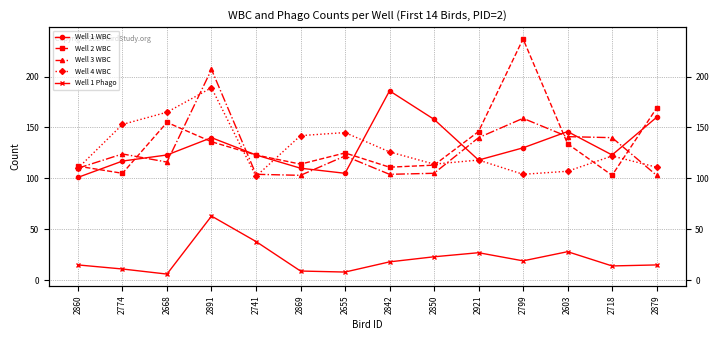

How many interior local peaks does the Well 1 WBC series have?

3